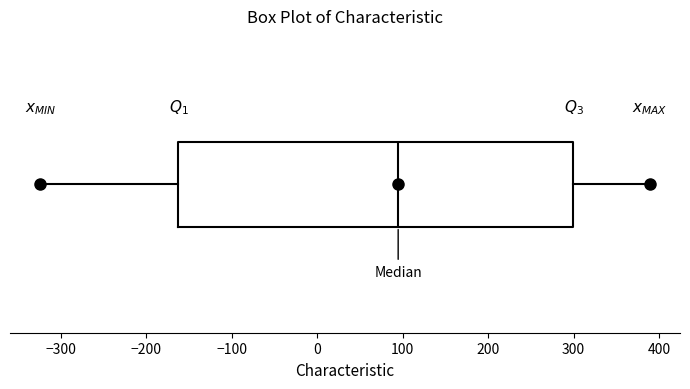

Where does the median line of the box sit on the x-axis? The values are not printed on the chart, so give them approximately, as read against the axis.

90